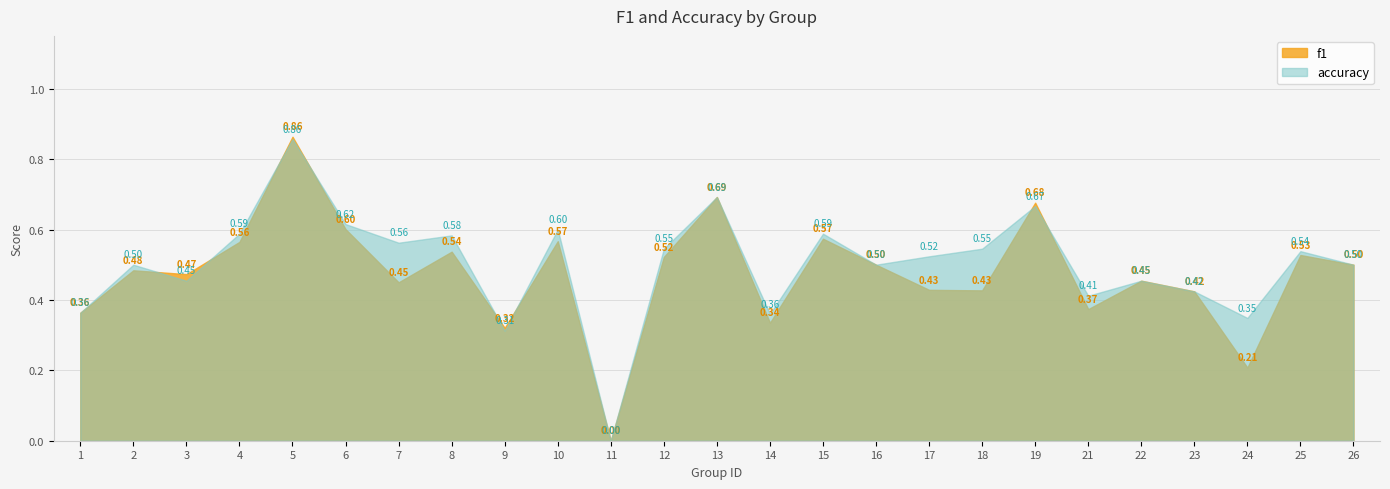

What are all the series names shown in the legend?

f1, accuracy